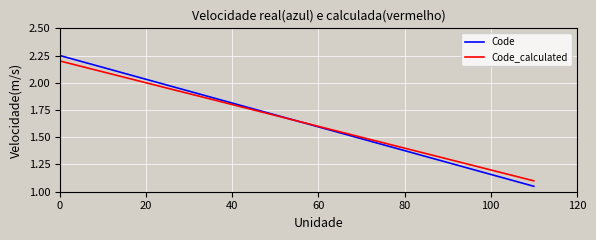

Which series has the largest range (max minus min)?

Code